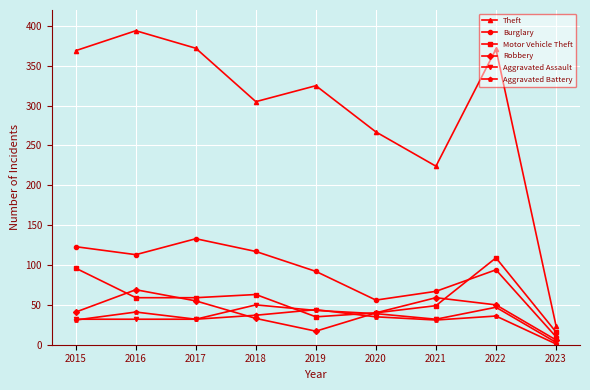

At which category does Robbery reach its first local valley?

2019